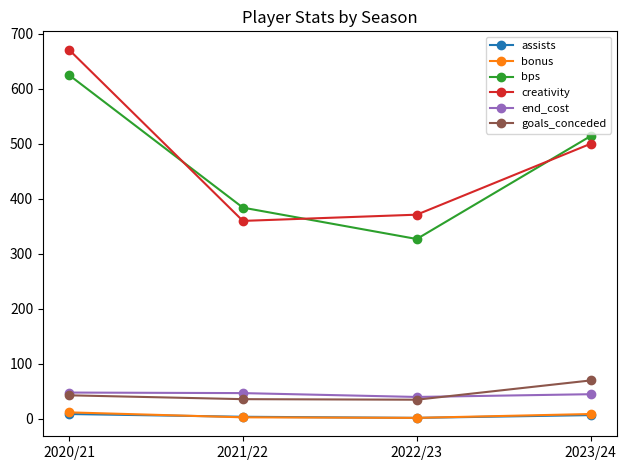

What is the difference between the maximum and minimum values in the creativity series?

311.0